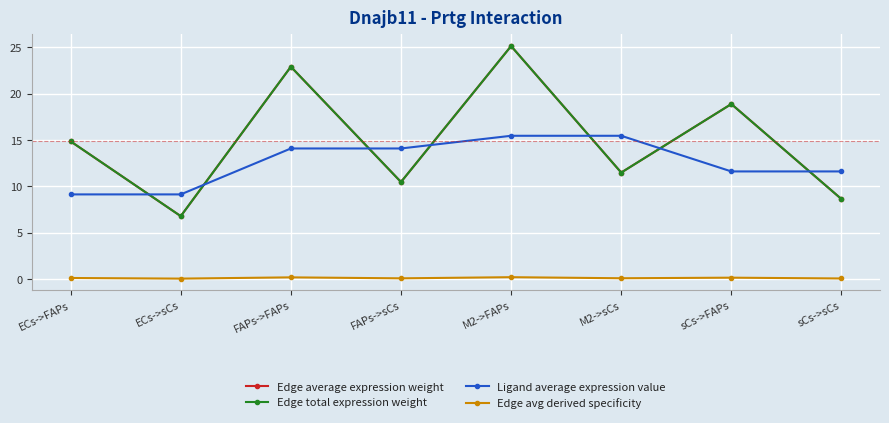

How many data points in Edge total expression weight are above 14?

4